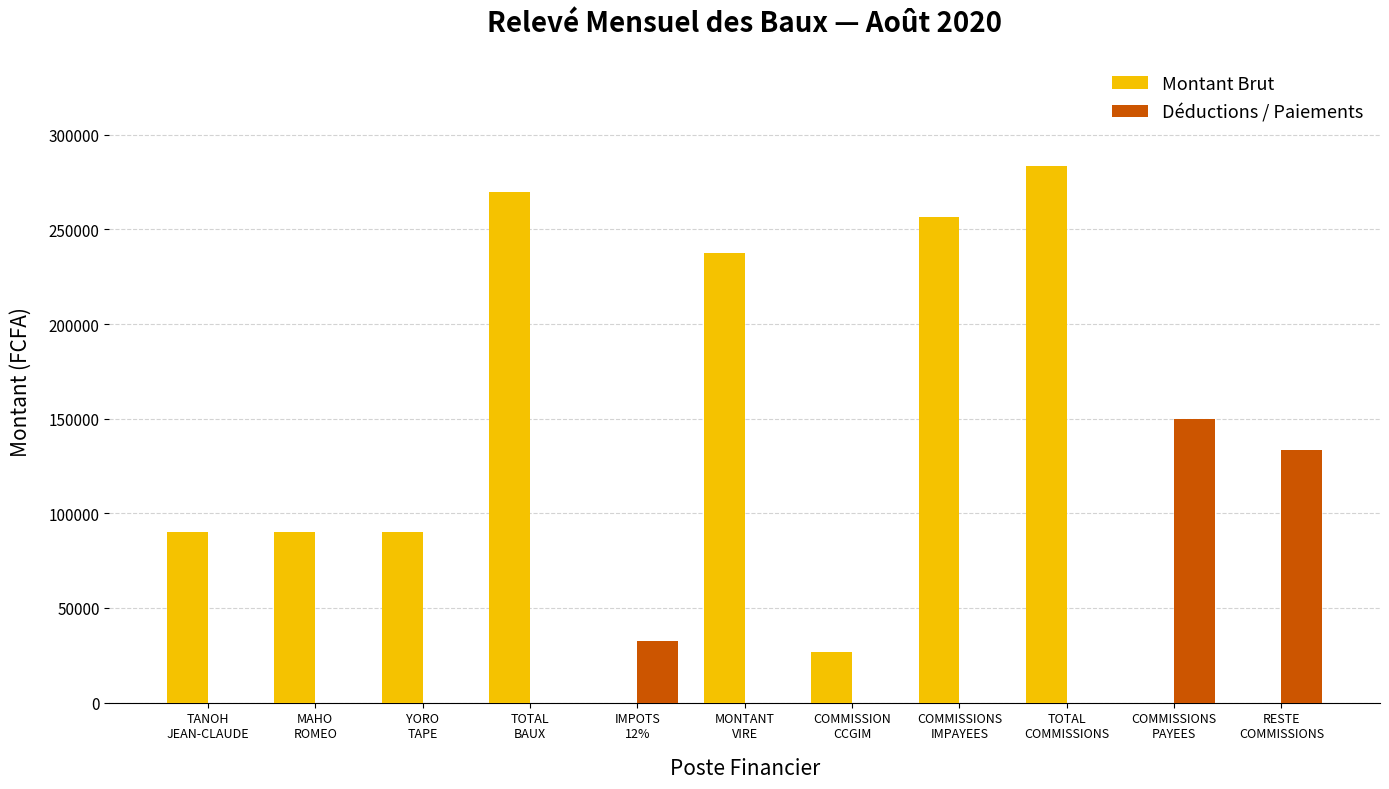

How many groups of bars are there?

11